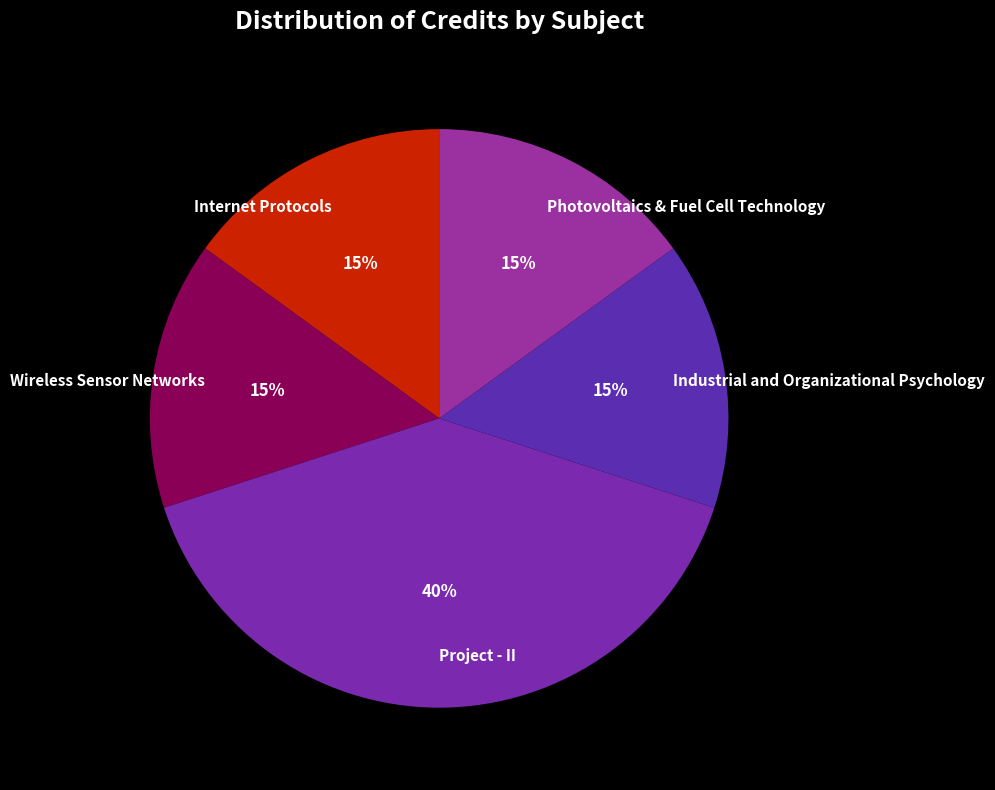

To the nearest percent, what percentage of the pie is Project - II?

40%